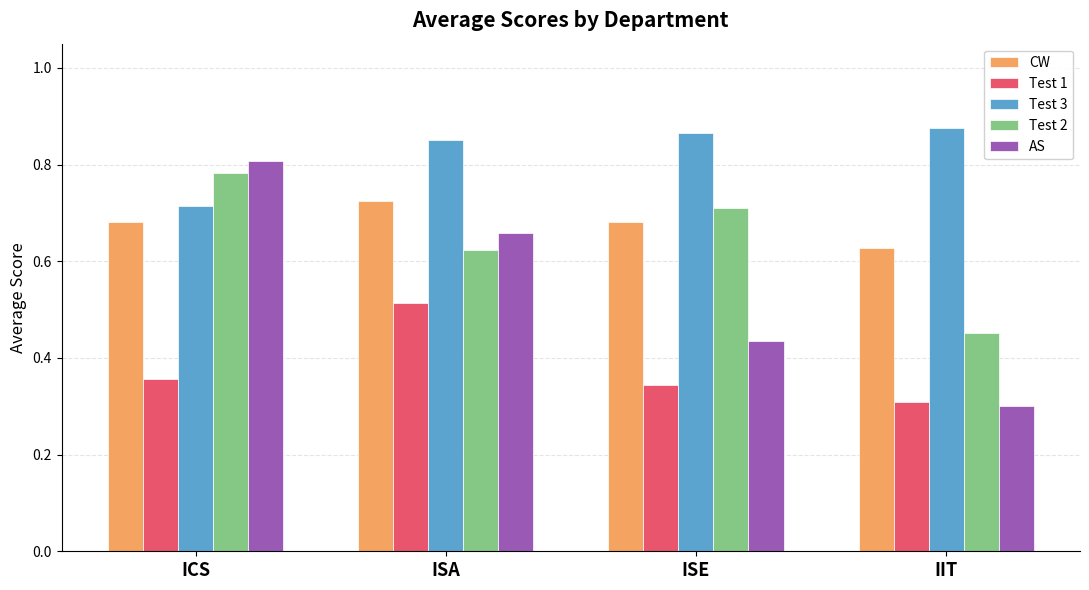

Which series changed the most between ISA and IIT?

AS